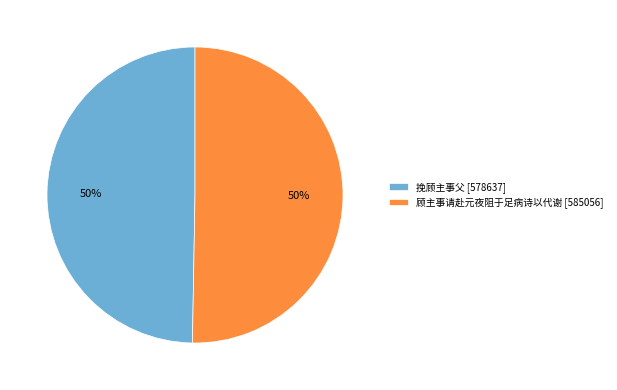

To the nearest percent, what portion does 挽顾主事父 represent?

50%